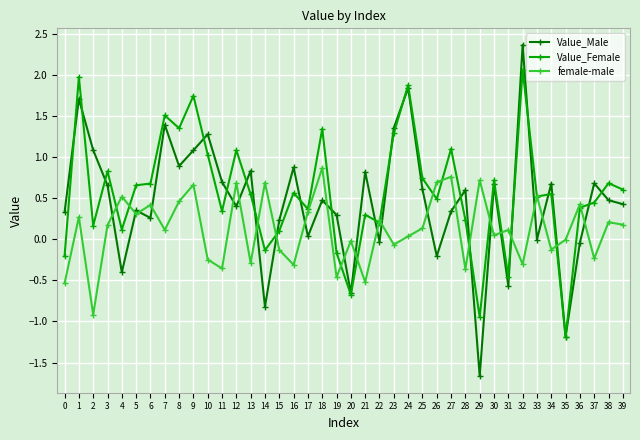

Between 3 and 18, which series saw the biggest shift?

female-male